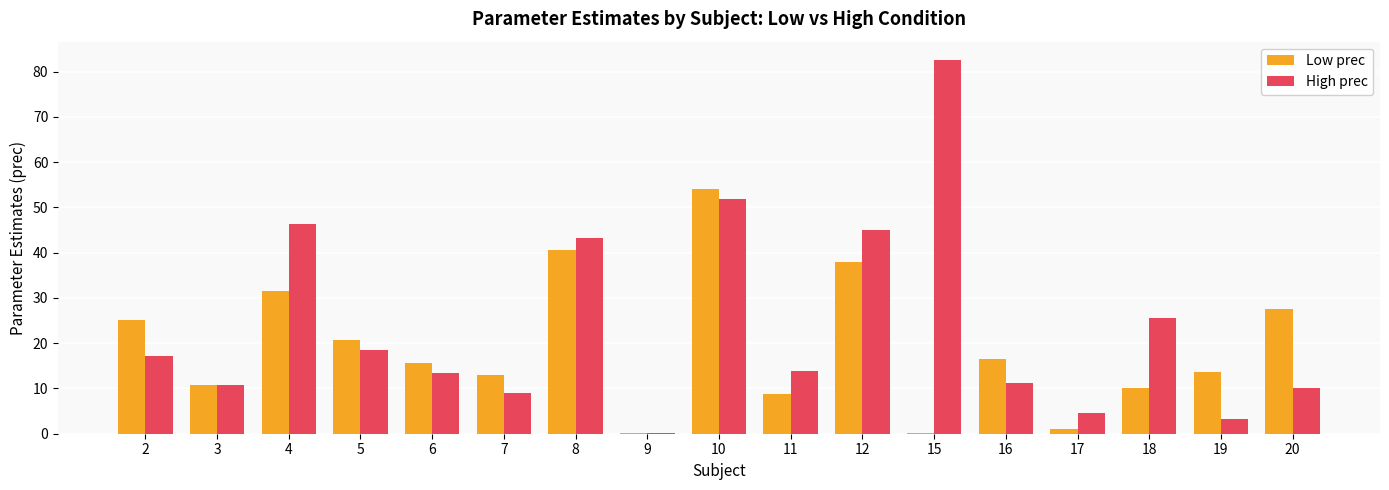

At which category does the chart reach its peak across all series?

15